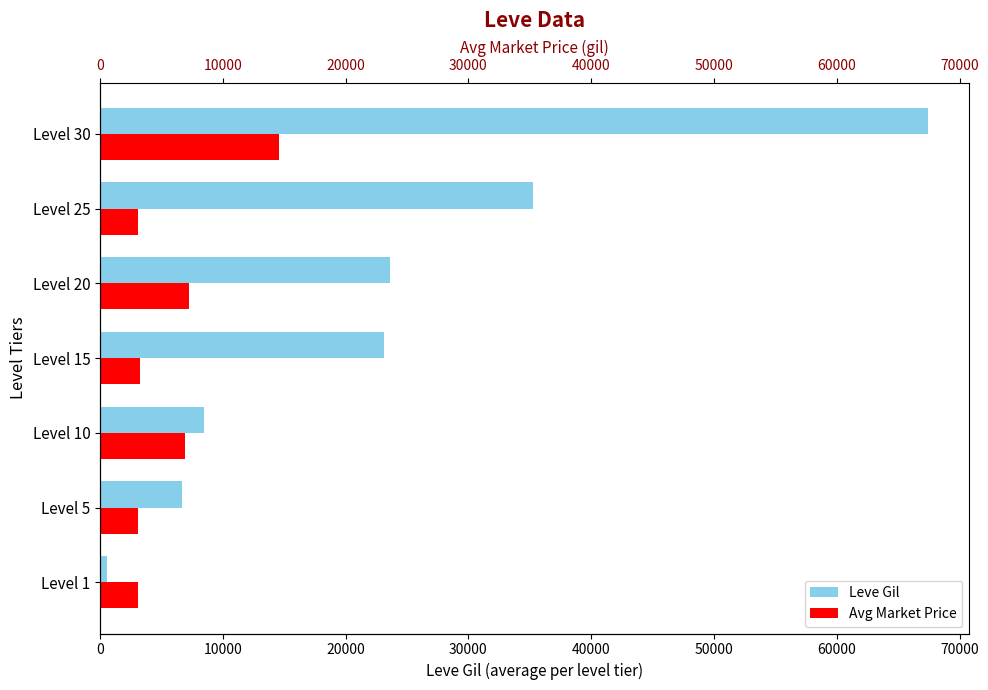

Which has a higher value, Level 10 or Level 30?

Level 30